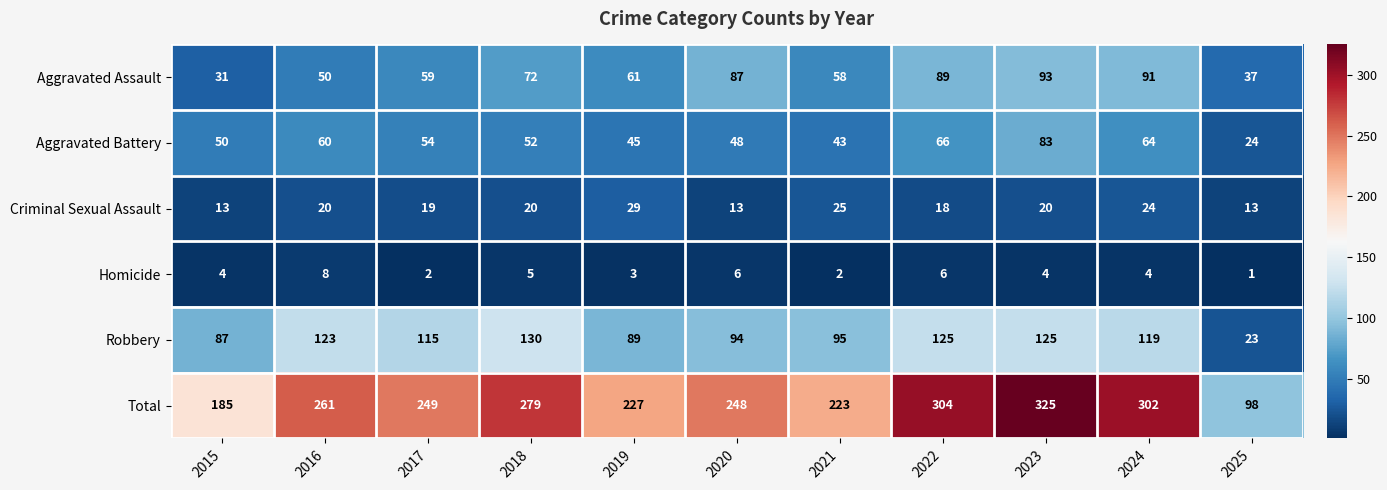

What is the highest value of the Robbery series?

130